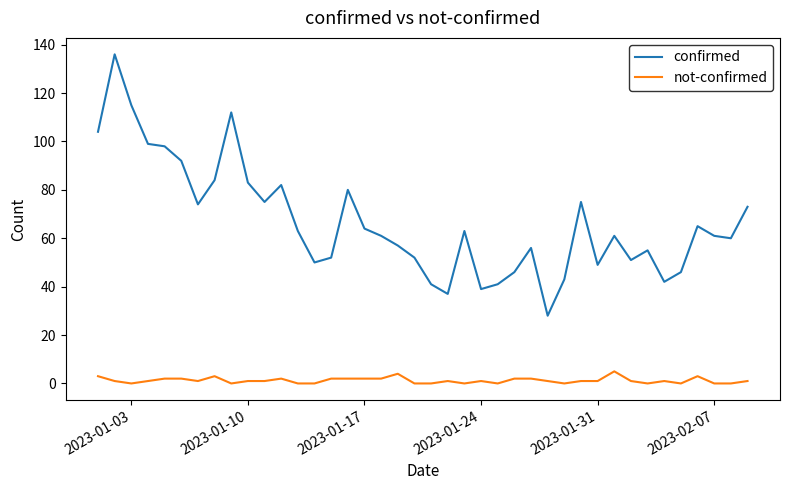

True or false: confirmed and not-confirmed intersect in this chart.

False